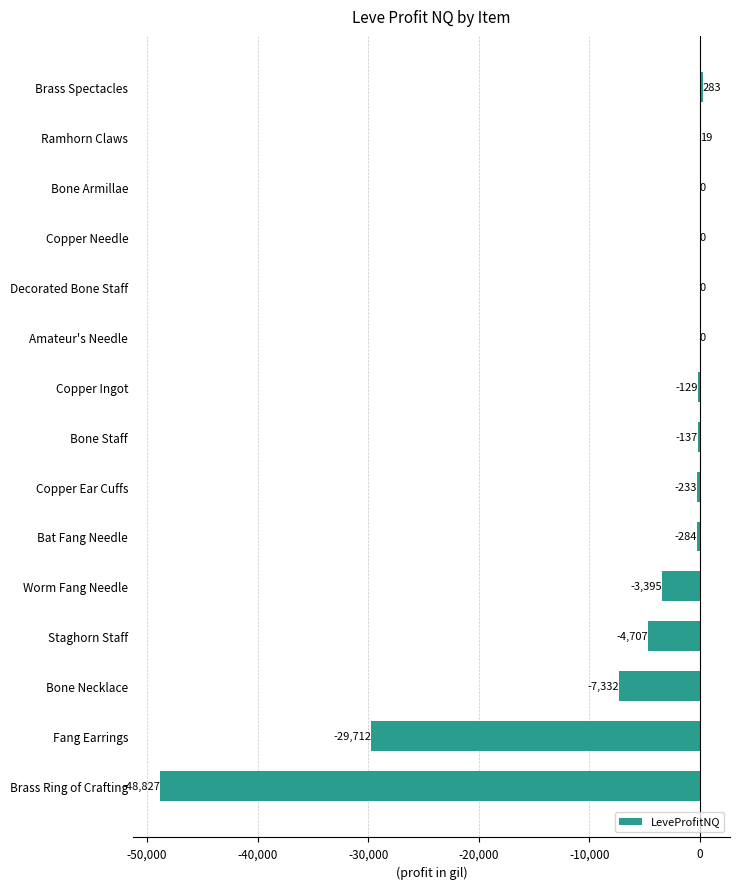

Is it true that the value at Bone Armillae is 17768.6?

False